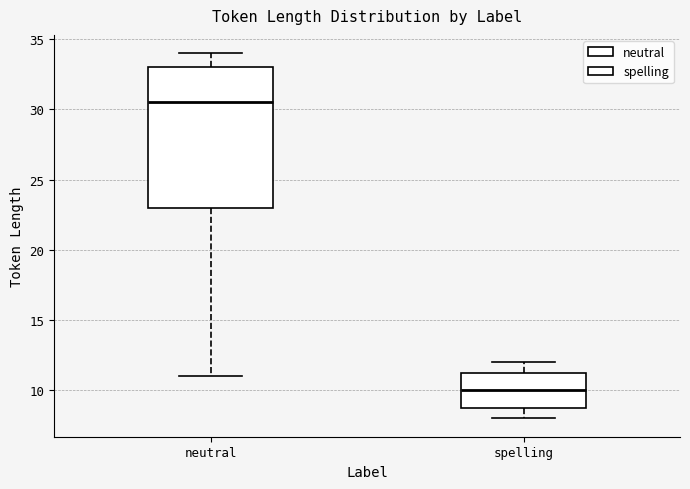

Reading left to right, read every box against the y-axis: the position of its median line, the range the box covers, and the ends of its whiskers. The values are not printed on the chart, so give them approximately, as read against the axis.

neutral: median 30.5, box 23.0 to 33.0, whiskers 11.0 to 34.0
spelling: median 10.0, box 9.0 to 11.5, whiskers 8.0 to 12.0